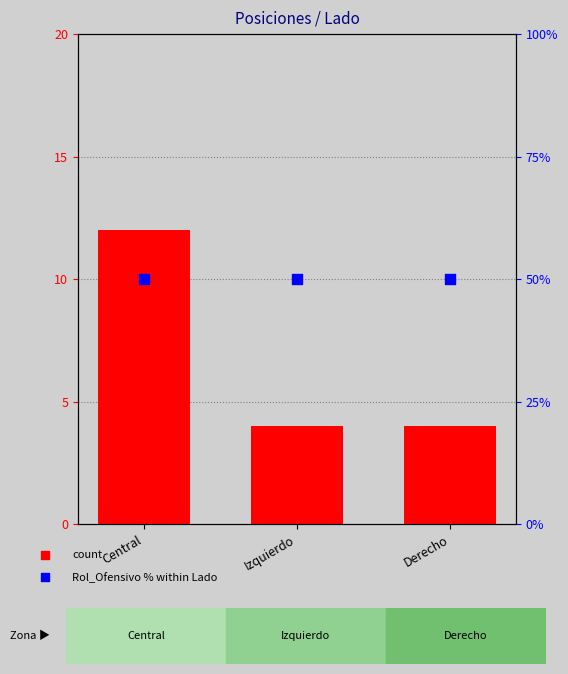

Which series has the largest total across all categories?

Rol_Ofensivo % within Lado